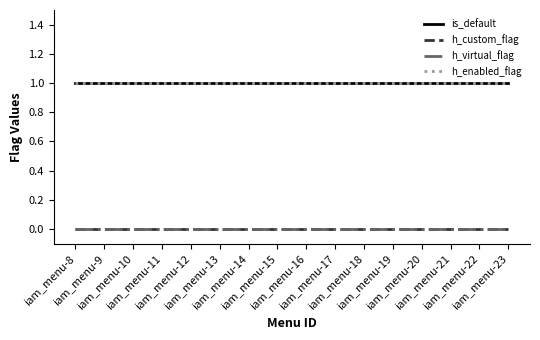

True or false: h_virtual_flag has a value of 0 at iam_menu-20.

True